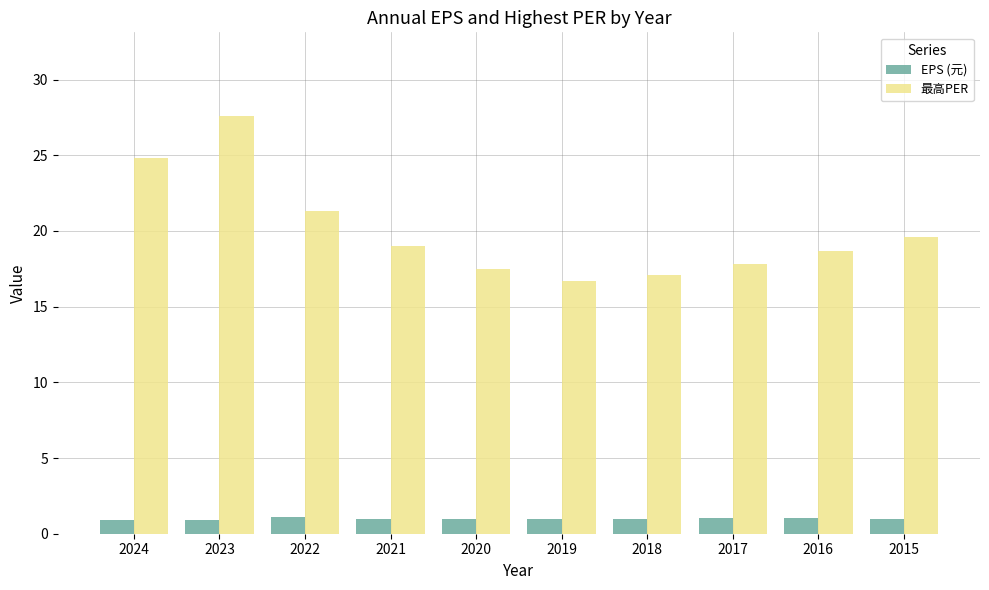

At how many categories does at least one series exceed 15?

10